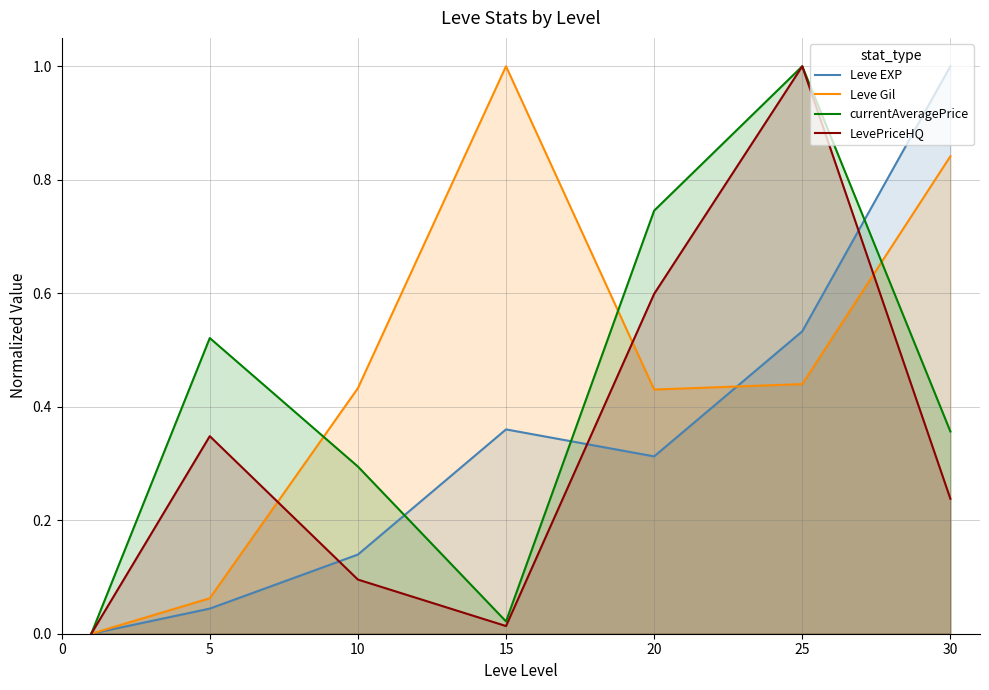

Is the value of Leve Gil at 20 greater than the value of LevePriceHQ at 15?

Yes